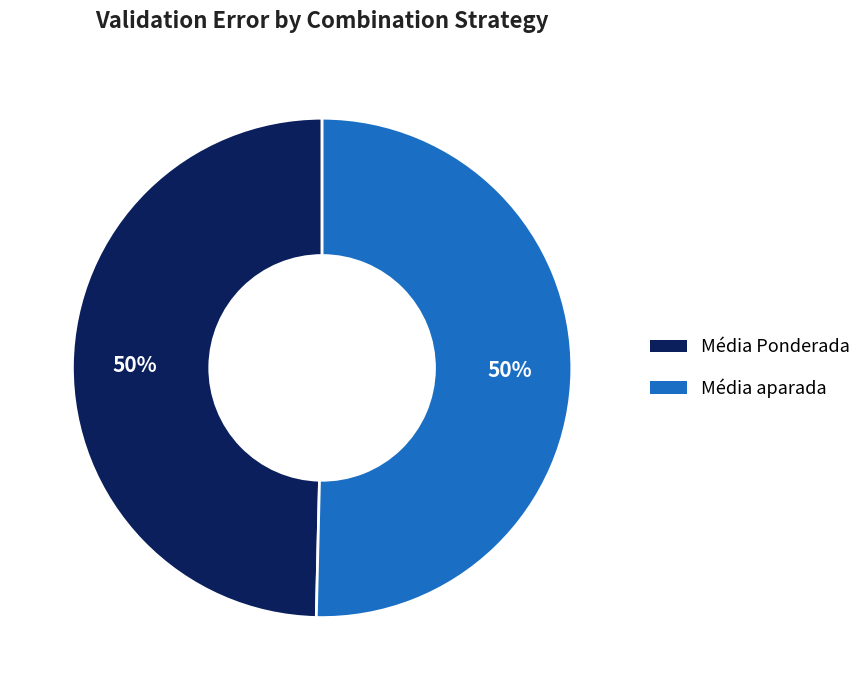

To the nearest percent, what portion does Média Ponderada represent?

50%